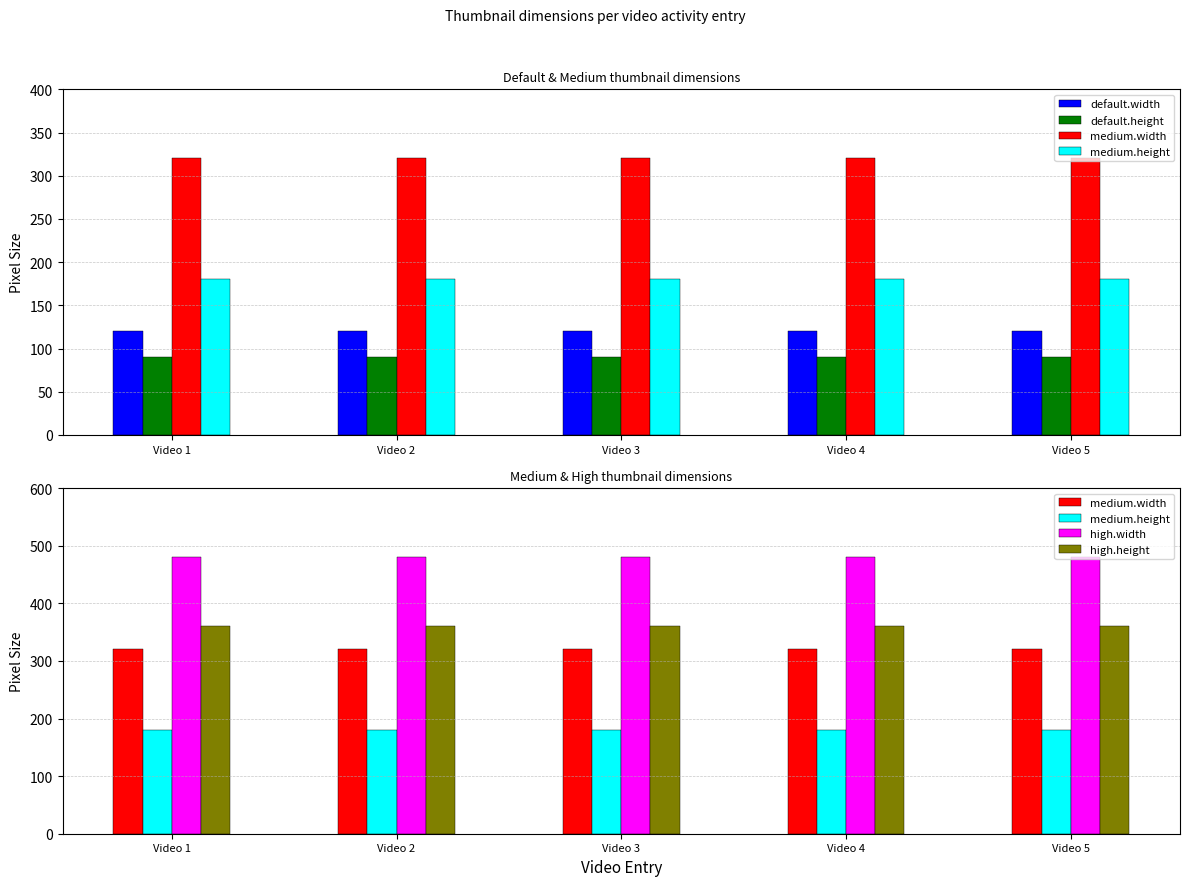

Reading left to right, list all the values displayed in this chart.

default.width: 120	120	120	120	120
default.height: 90	90	90	90	90
medium.width: 320	320	320	320	320
medium.height: 180	180	180	180	180
high.width: 480	480	480	480	480
high.height: 360	360	360	360	360